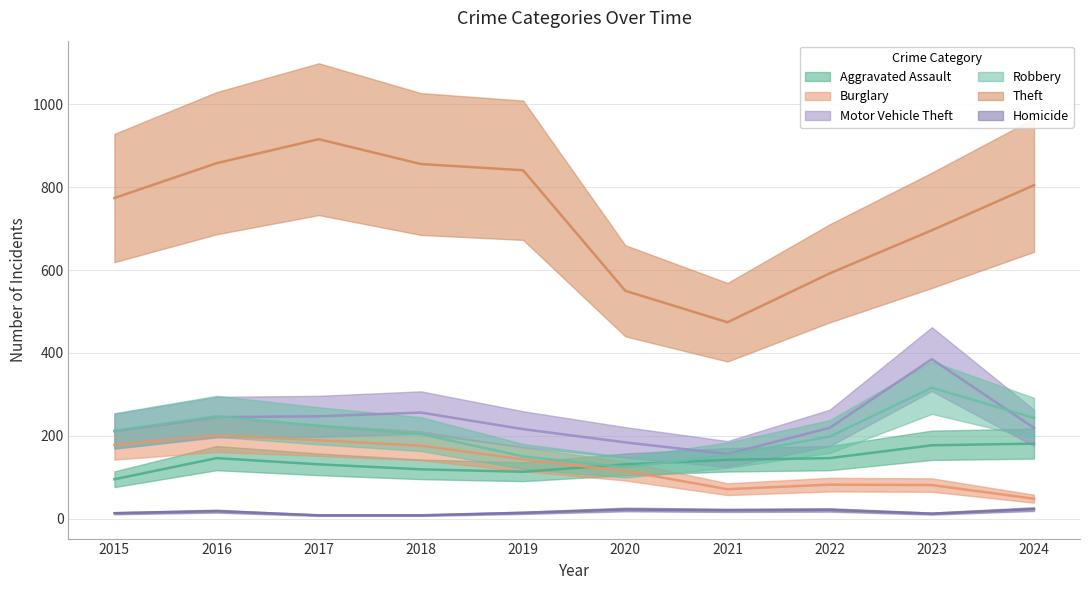

True or false: Homicide and Motor Vehicle Theft intersect in this chart.

False